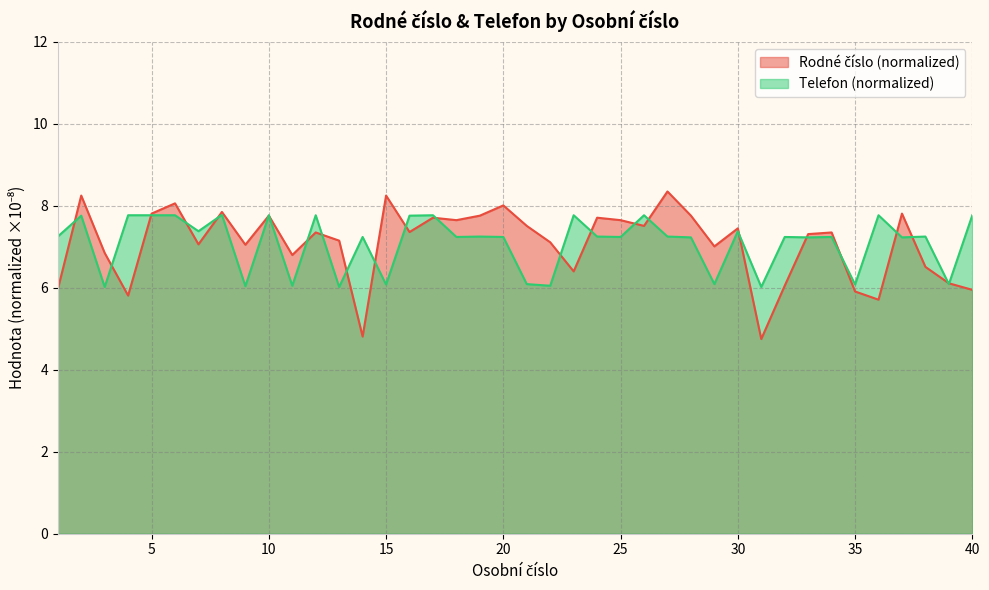

What is the difference between the maximum and minimum values in the Rodné číslo (normalized) series?

3.6